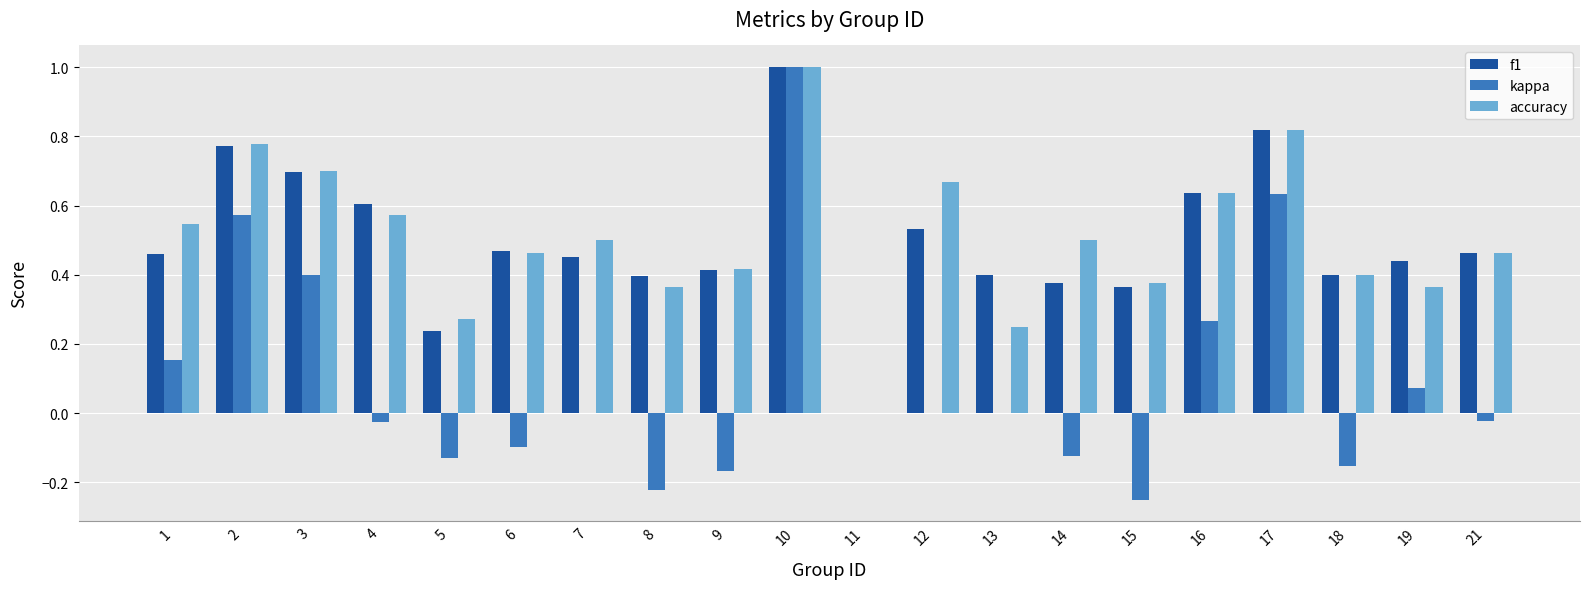

Which category has the highest value across all series?

10